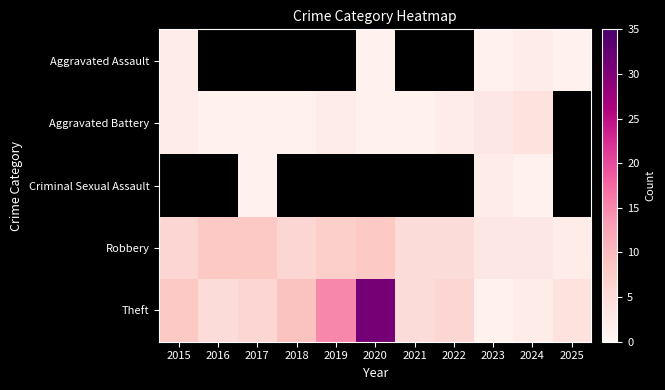

What is the difference between the second highest and minimum values in the Aggravated Battery series?

3.0